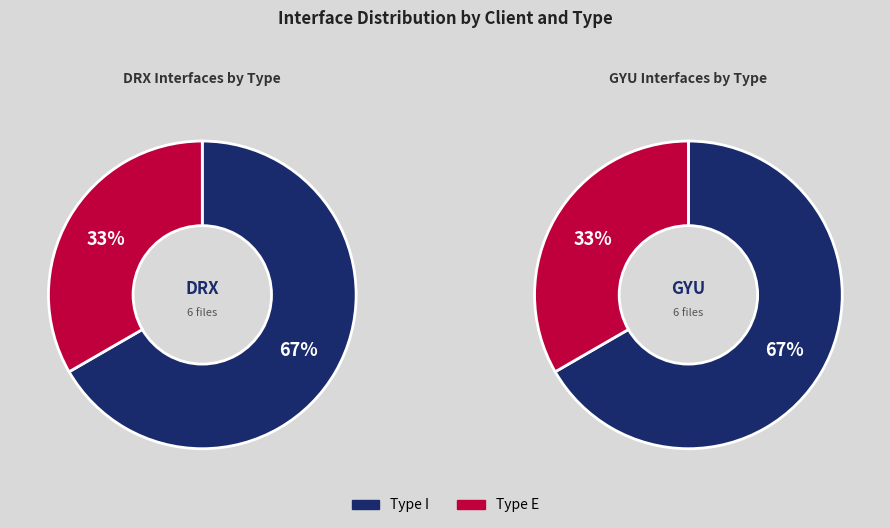

What portion of the pie excludes DRX?

50.0%